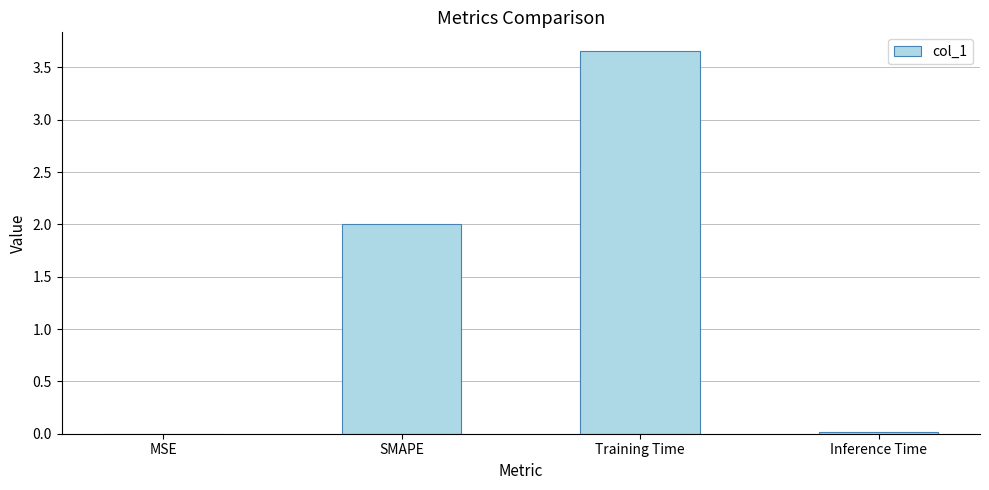

Which category has the highest value across all series?

Training Time